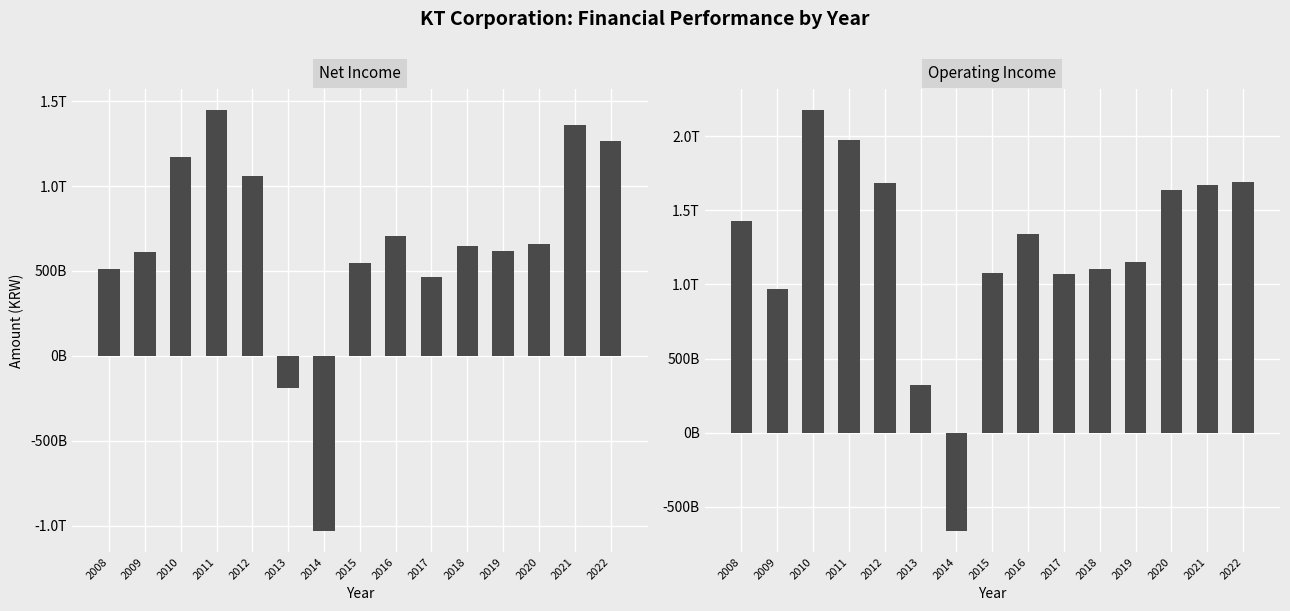

At which label does Operating Income first exceed 1339780000000?

2008